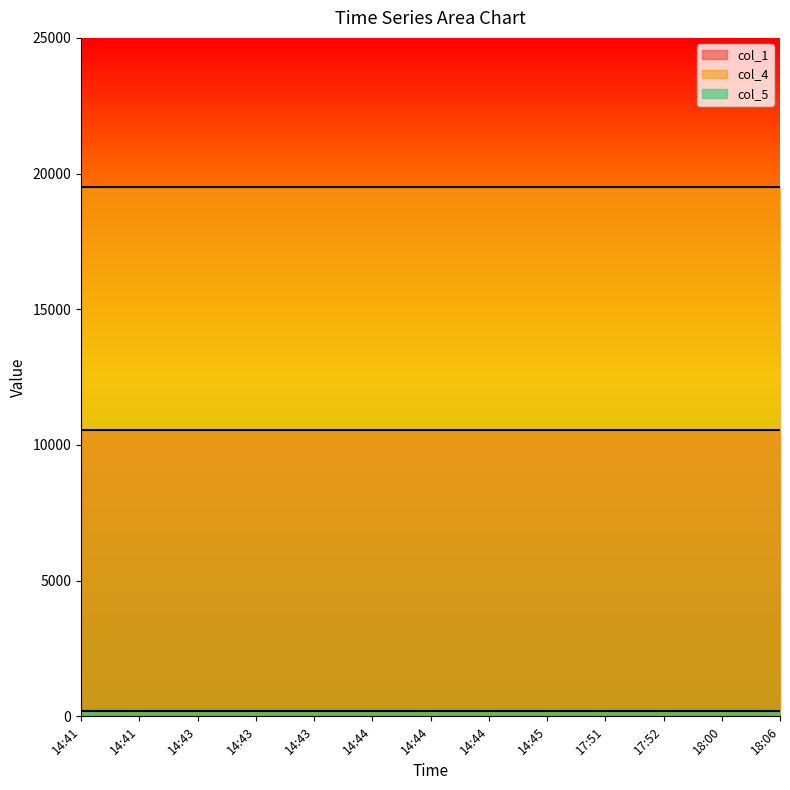

At how many categories does at least one series exceed 18719?

13